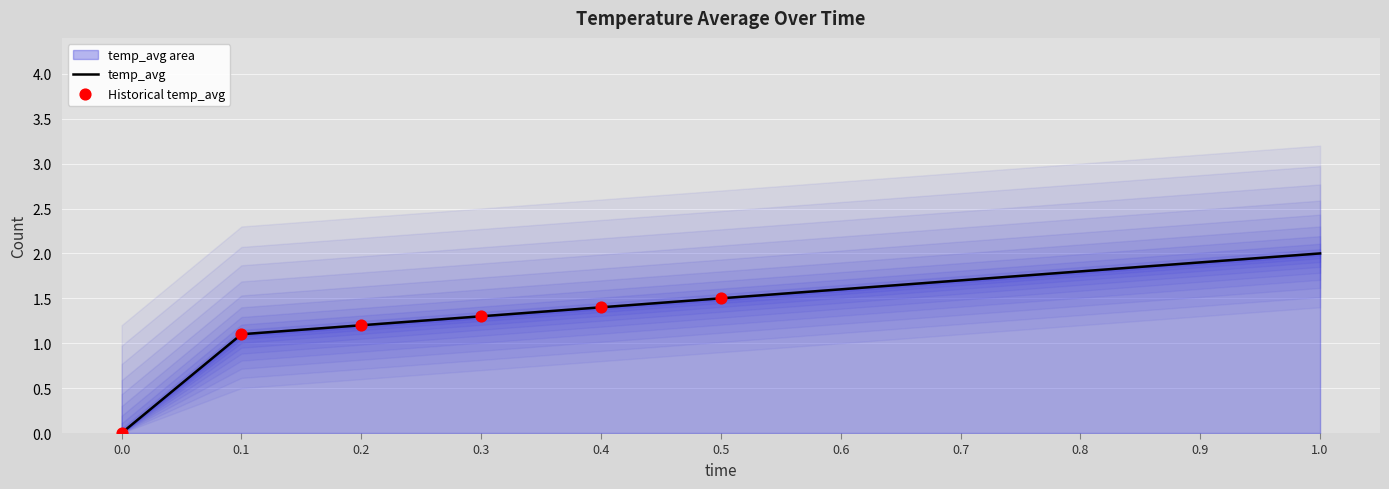

What is the ratio of the value at 0.3 to the value at 0.5?

0.9